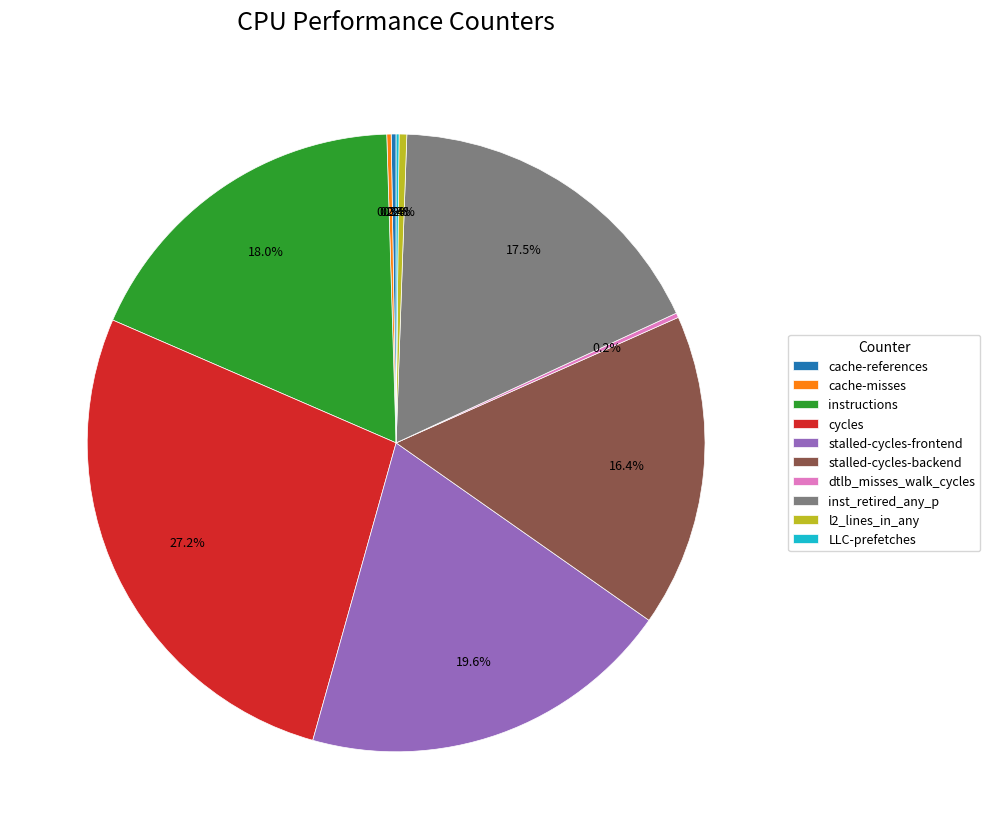

What is the ratio of the value at instructions to the value at inst_retired_any_p?

1.0